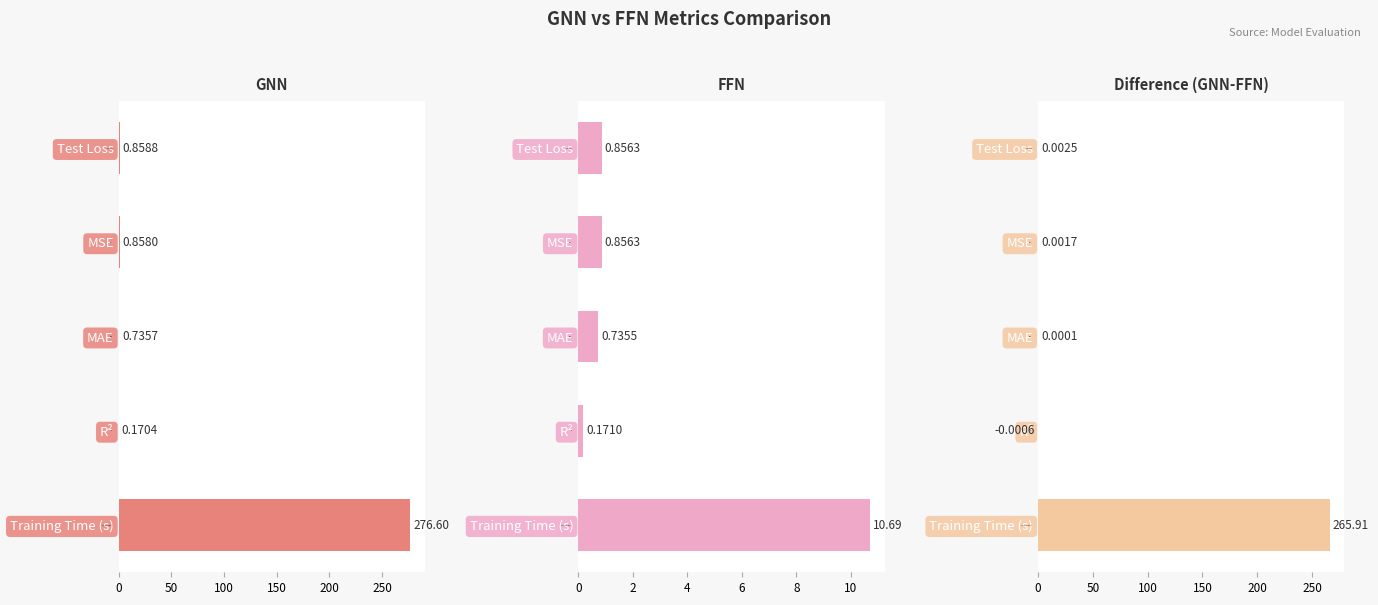

What is the total value across all series at Training Time (s)?

553.2